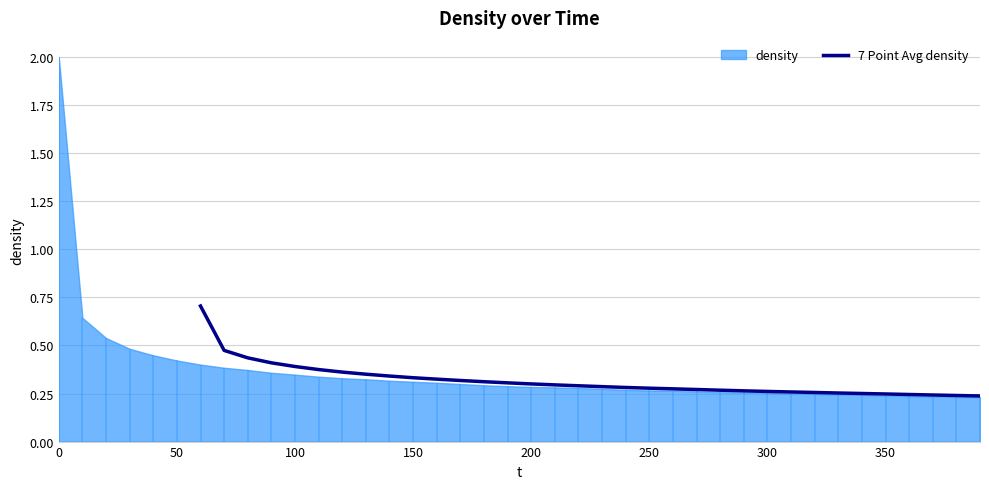

True or false: 7 Point Avg density has a value of 0.1 at 150.

False